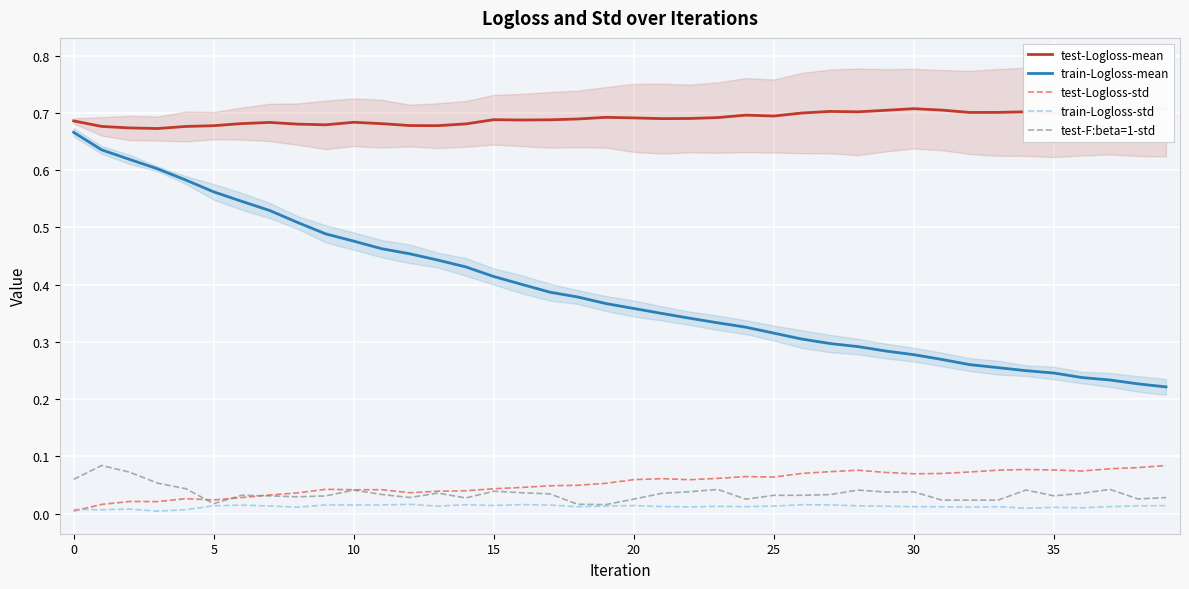

True or false: train-Logloss-mean has a value of 0.3 at 28.

True